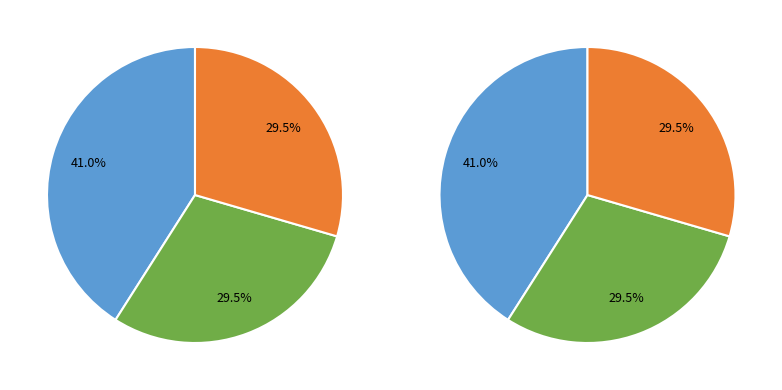

What is the total percentage of Leptin-Leptin and Food-Food?

70.5%